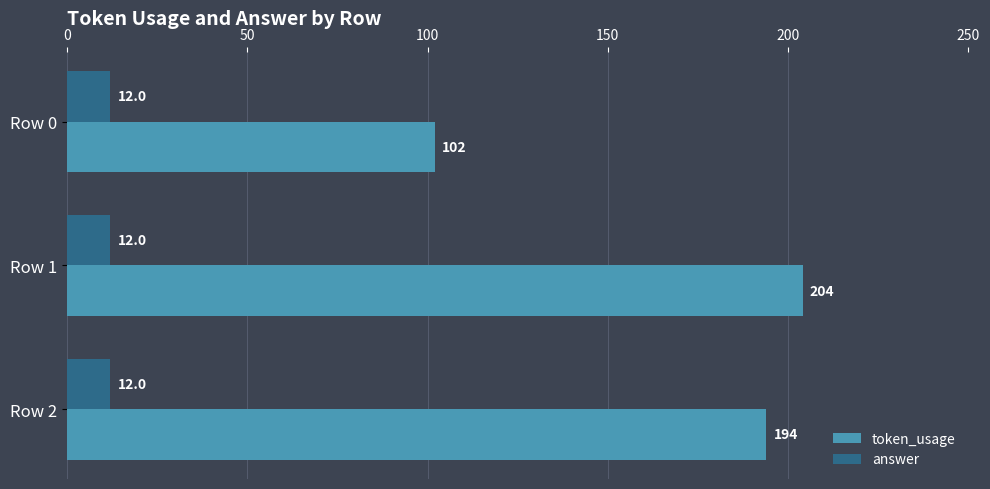

What value does the answer series have at Row 0?

12